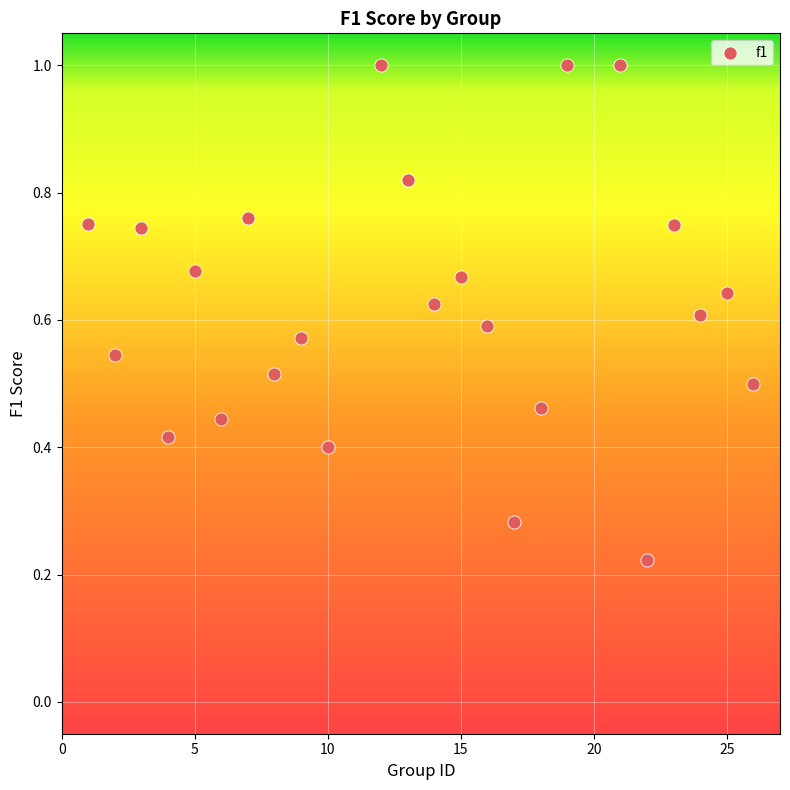

What is the range of X values (max minus min)?

25.0